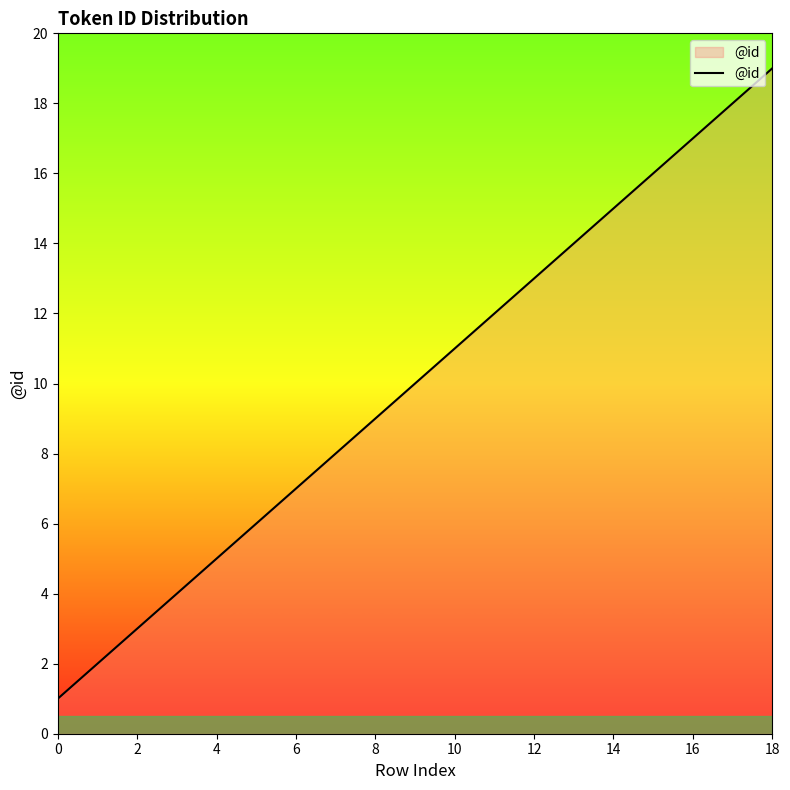

What is the maximum value shown in the chart?

19